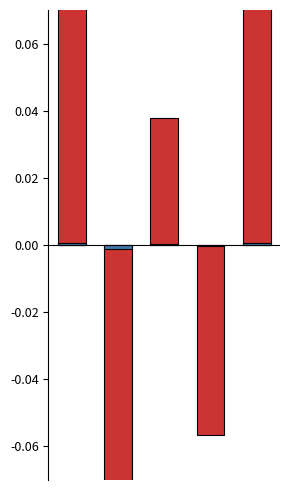

What is the sum of the Grade (normalized) values at 1 and 3?

-0.3